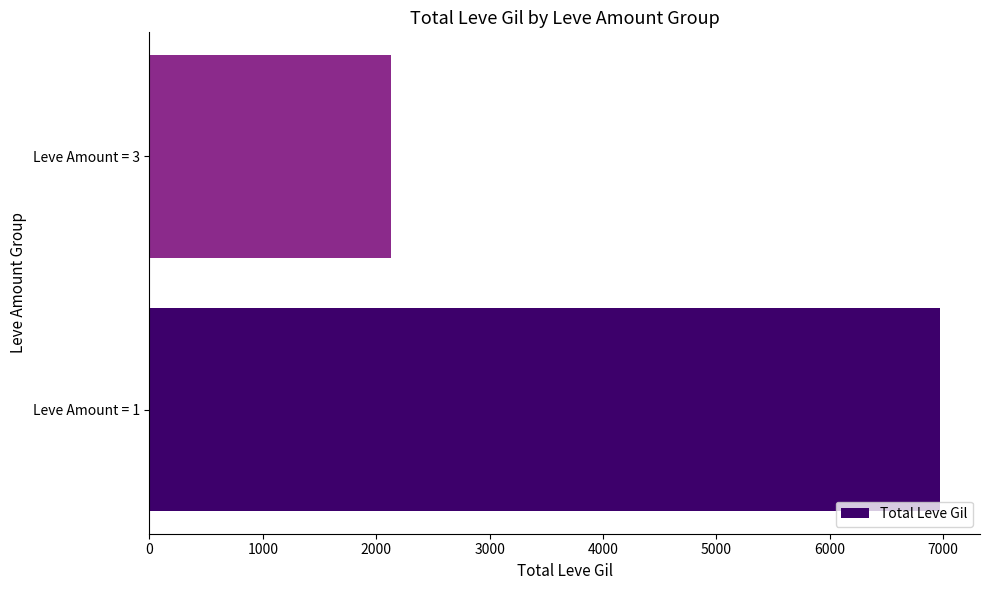

The value at Leve Amount = 3 is 3522. True or false?

False